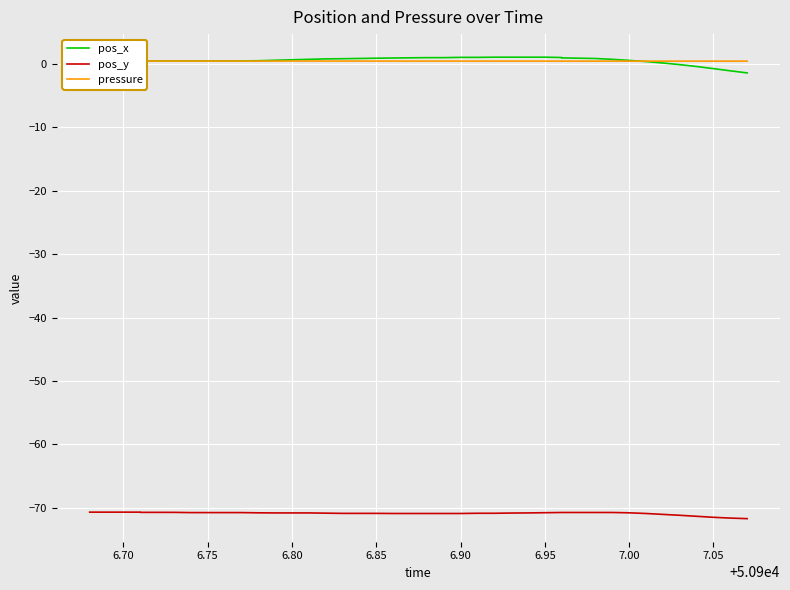

Count the pressure values in the range 0 to 1.

40